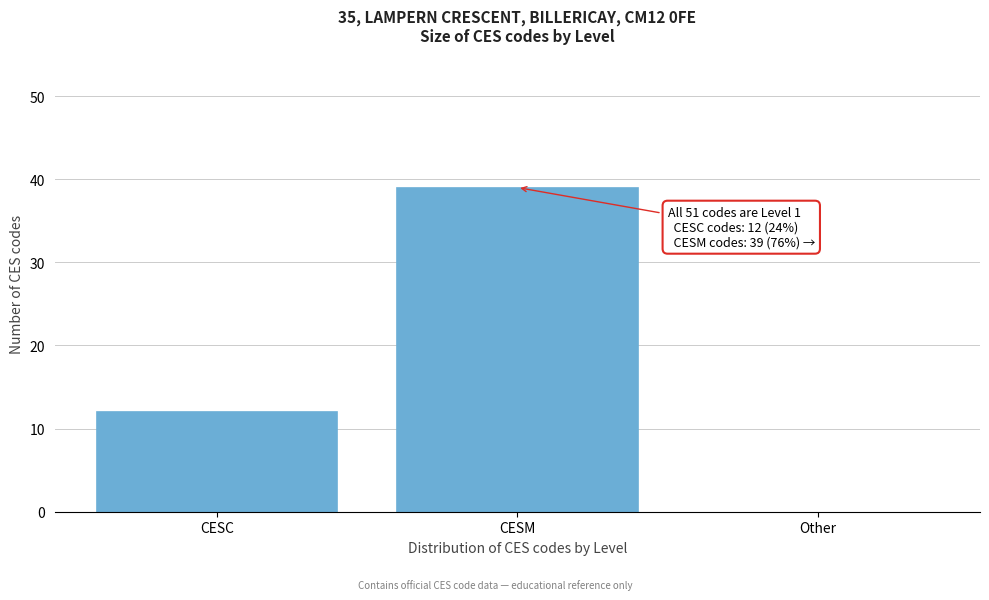

Reading left to right, transcribe all the data shown in this chart.

CESC=12	CESM=39	Other=0